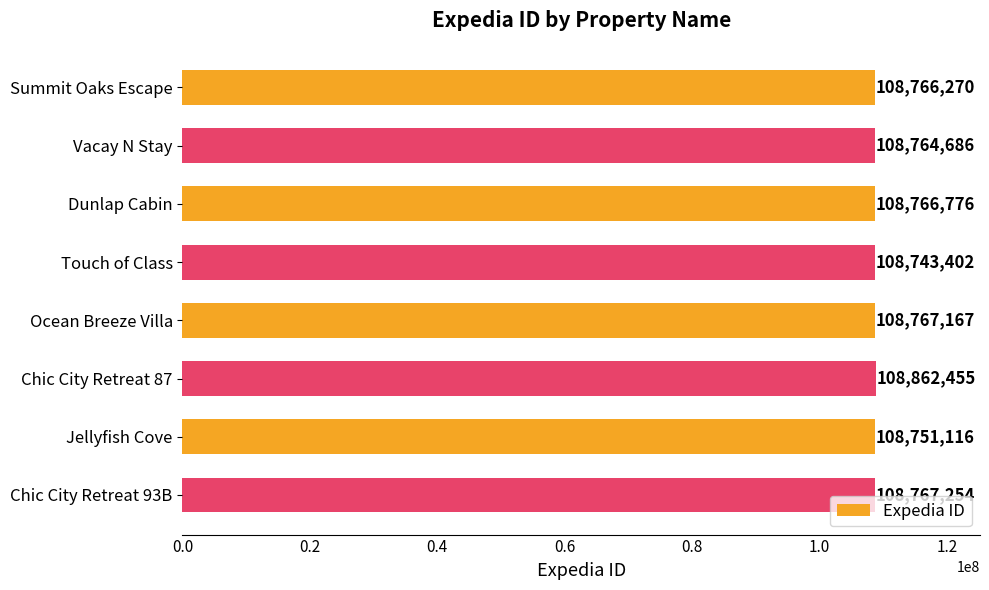

List the labels in order of value, smallest first.

Touch of Class, Jellyfish Cove, Vacay N Stay, Summit Oaks Escape, Dunlap Cabin, Ocean Breeze Villa, Chic City Retreat 93B, Chic City Retreat 87